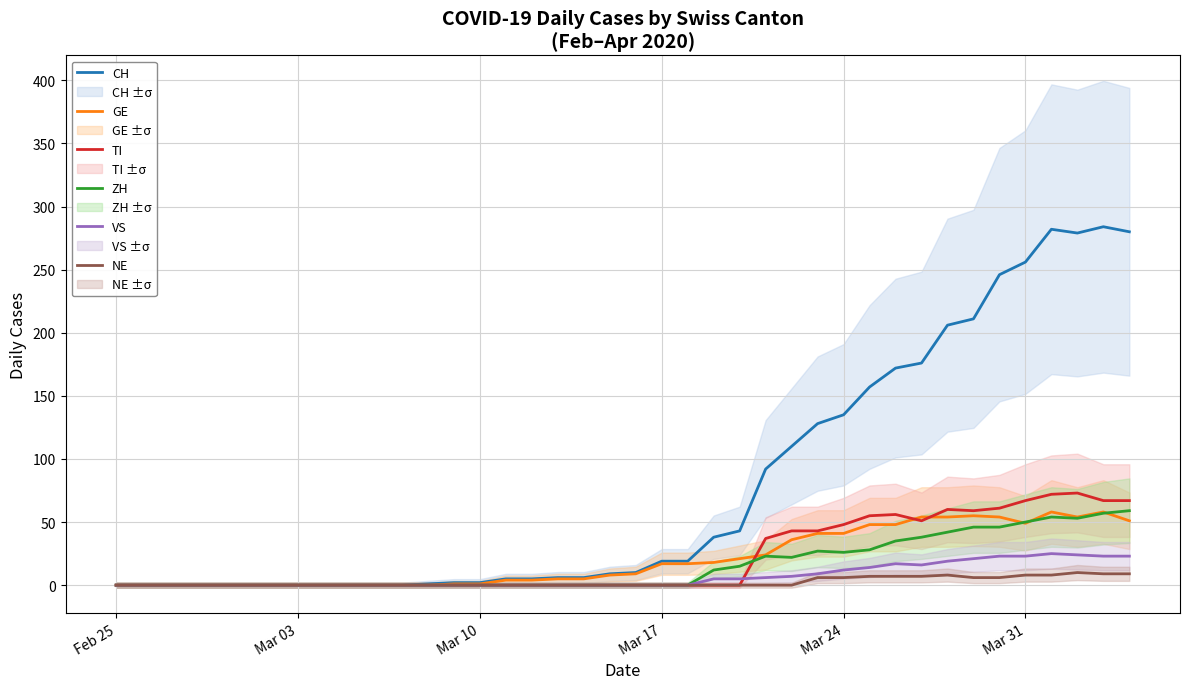

Is it true that NE equals 0 at Feb 25?

True